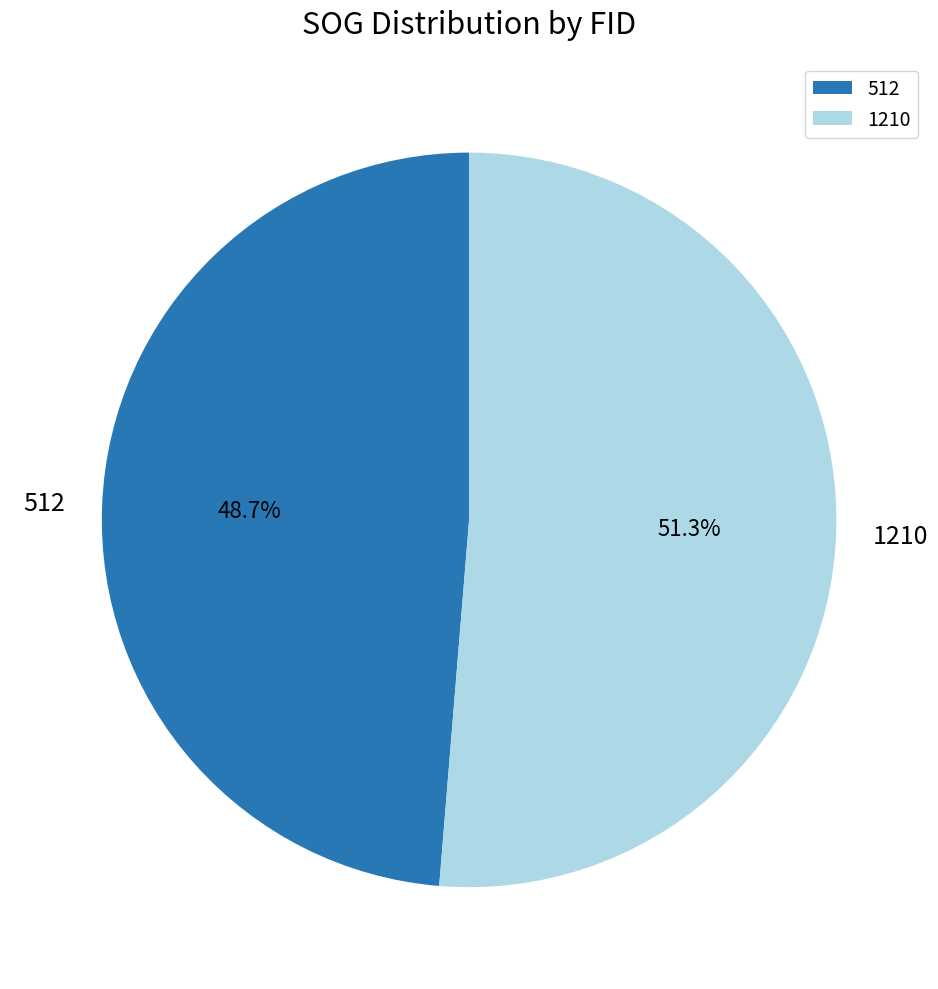

How many segments does this pie chart have?

2